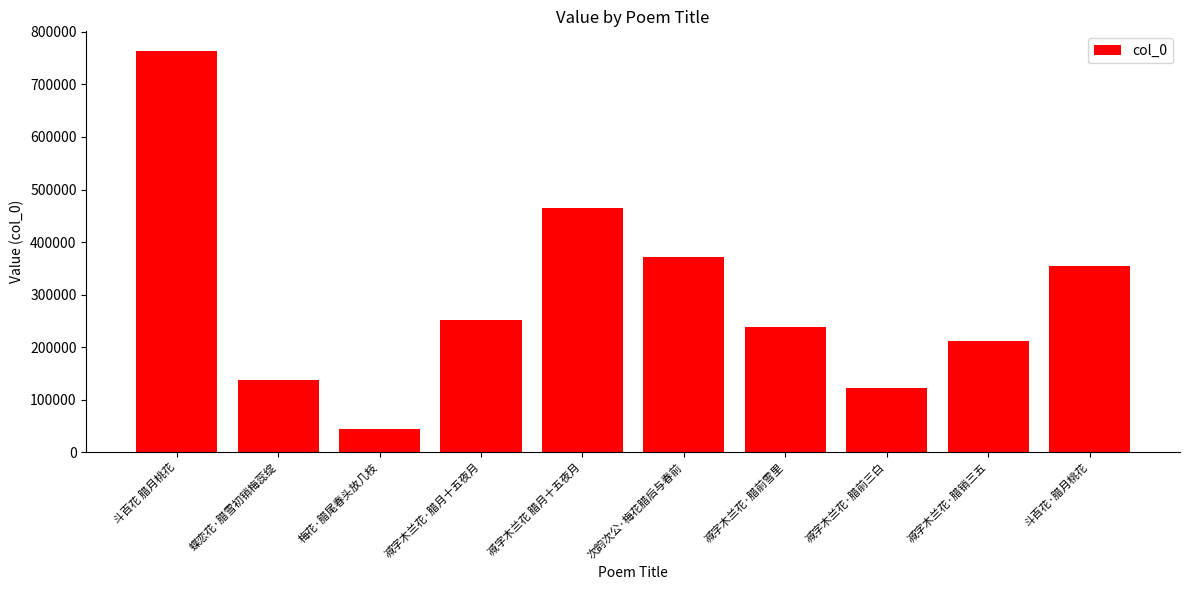

Reading left to right, what are all the values shown in this chart?

763044	136993	43552	252112	465235	371608	238966	121979	212044	354329